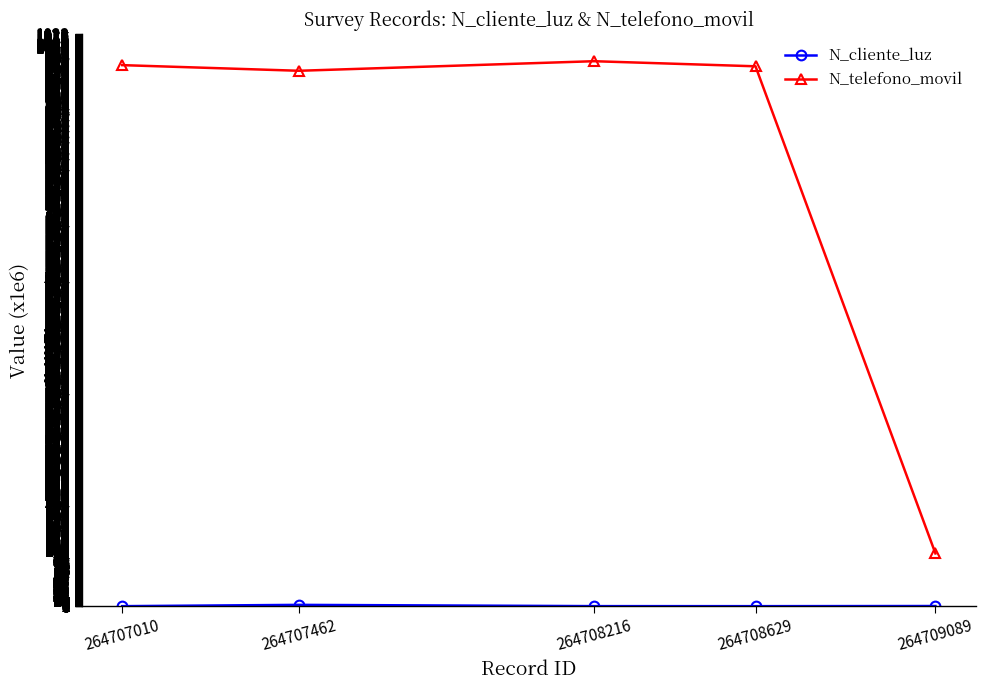

What is the minimum value shown in the chart?

0.3